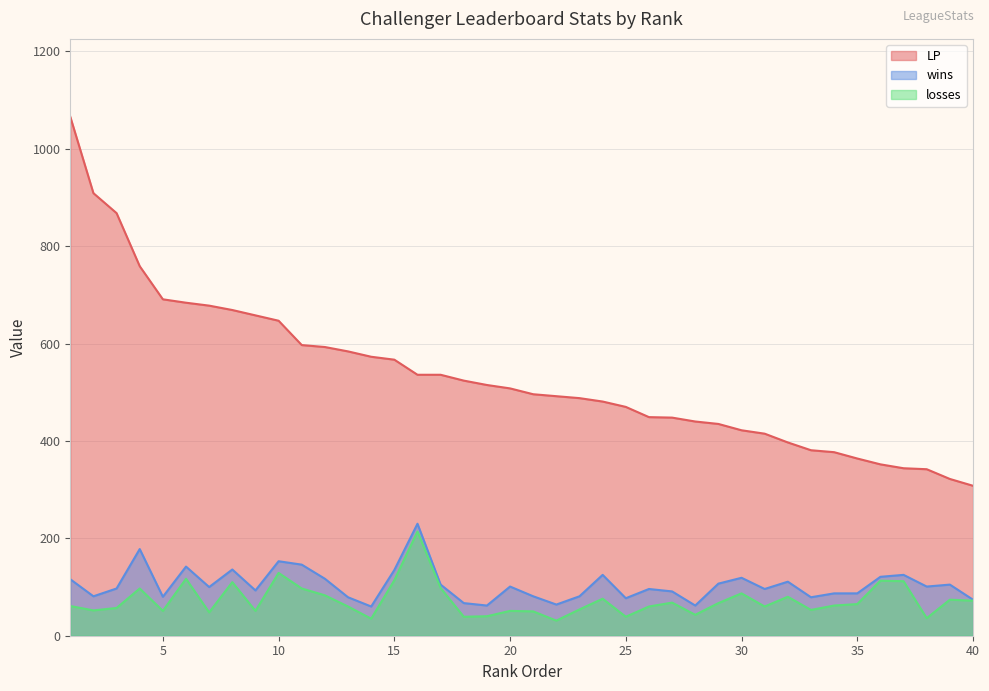

What is the difference between the highest and lowest values at 3?

811